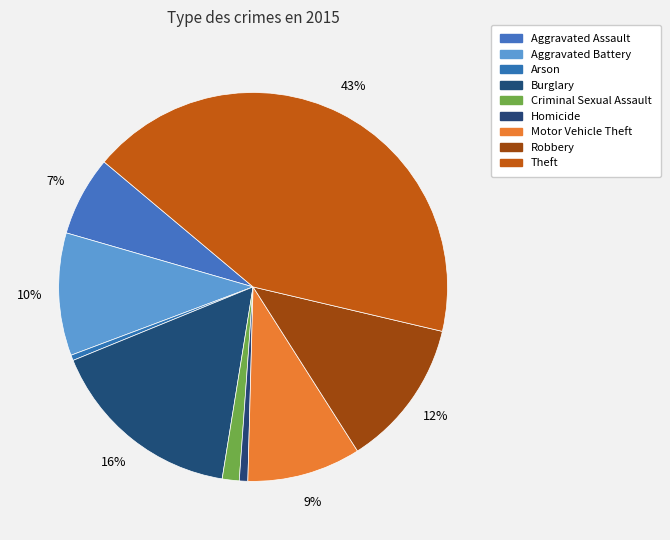

Count the number of slices in the pie.

9